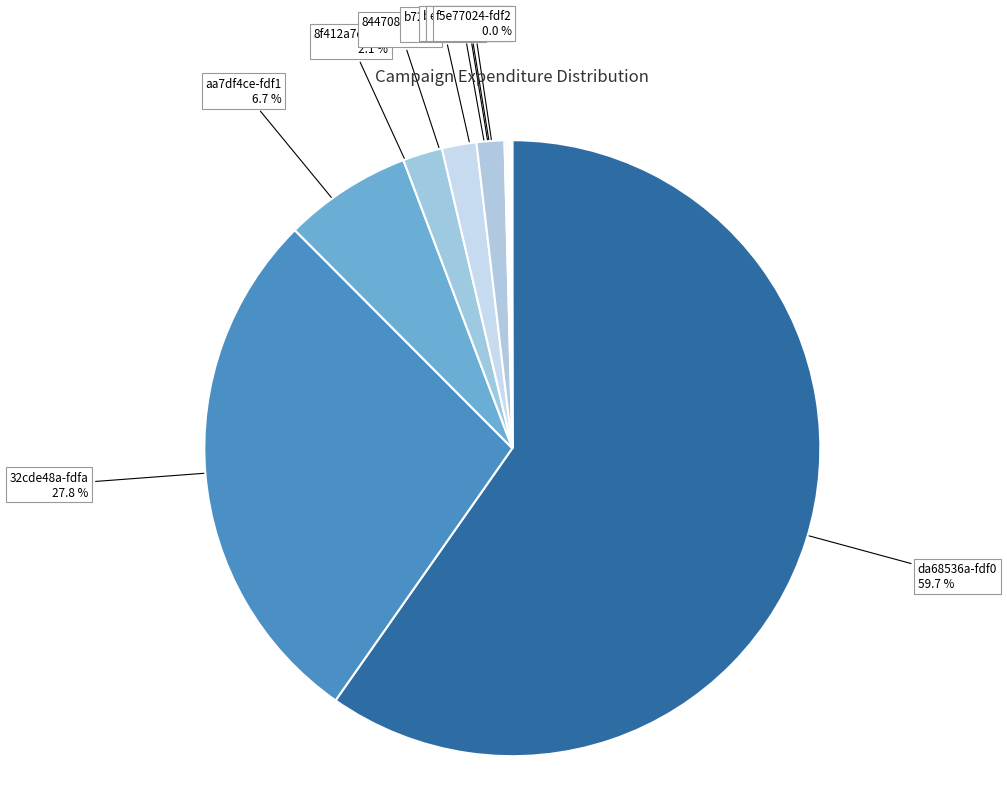

What is the largest slice in the pie chart?

da68536a-fdf0